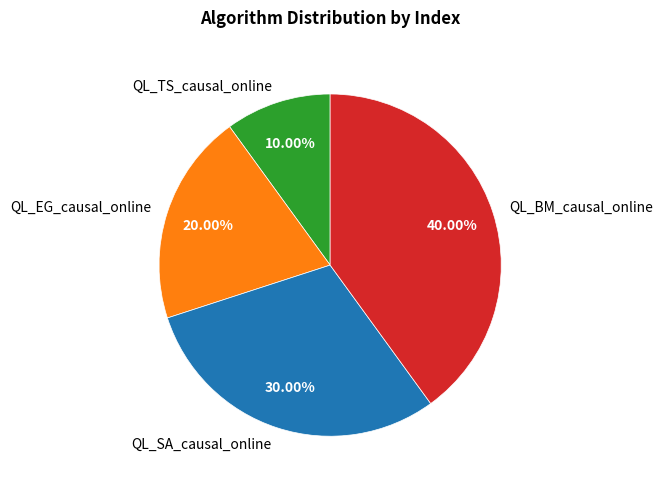

To the nearest percent, what is the combined percentage of QL_TS_causal_online and QL_EG_causal_online?

30%